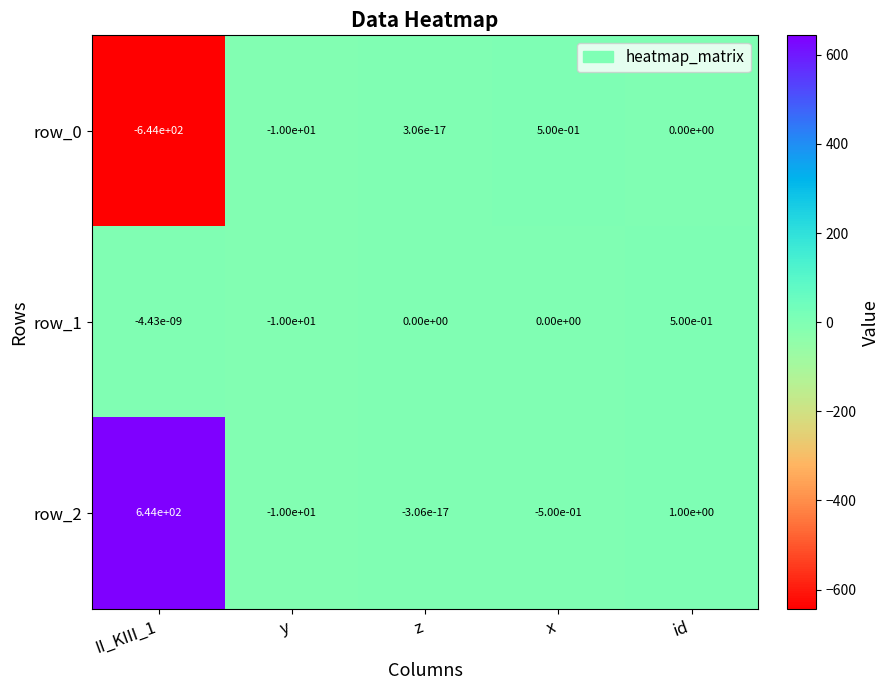

At which category is the sum across all series the highest?

id